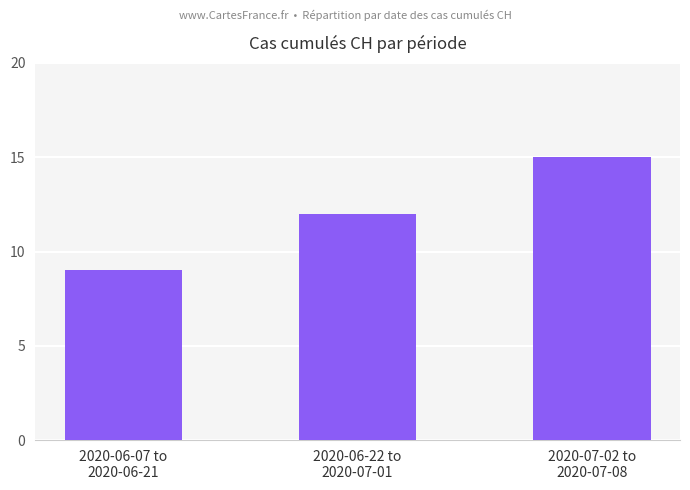

What is the average value?

12